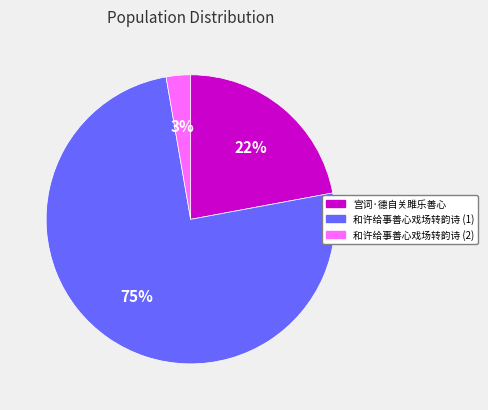

True or false: 宫词·德自关雎乐善心 accounts for 11% of the total.

False